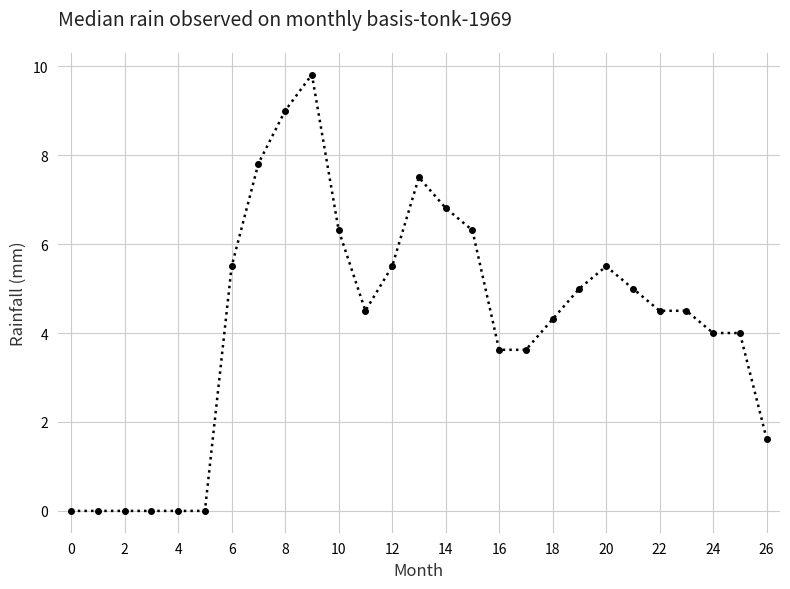

What is the greatest value displayed?

9.8